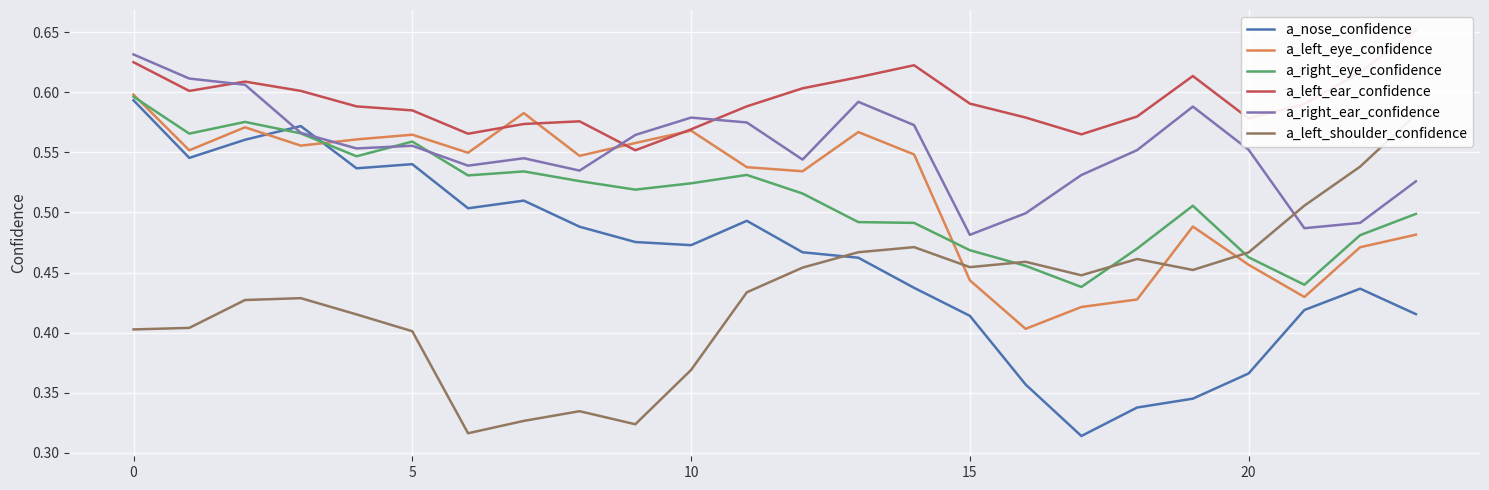

Is it true that a_right_ear_confidence equals 0.9 at 20?

False